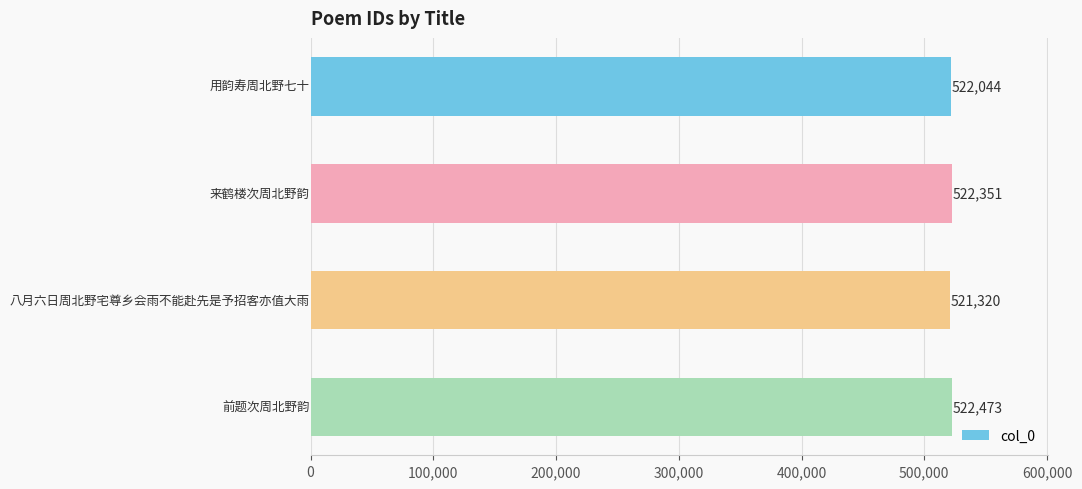

What is the average value?

522047